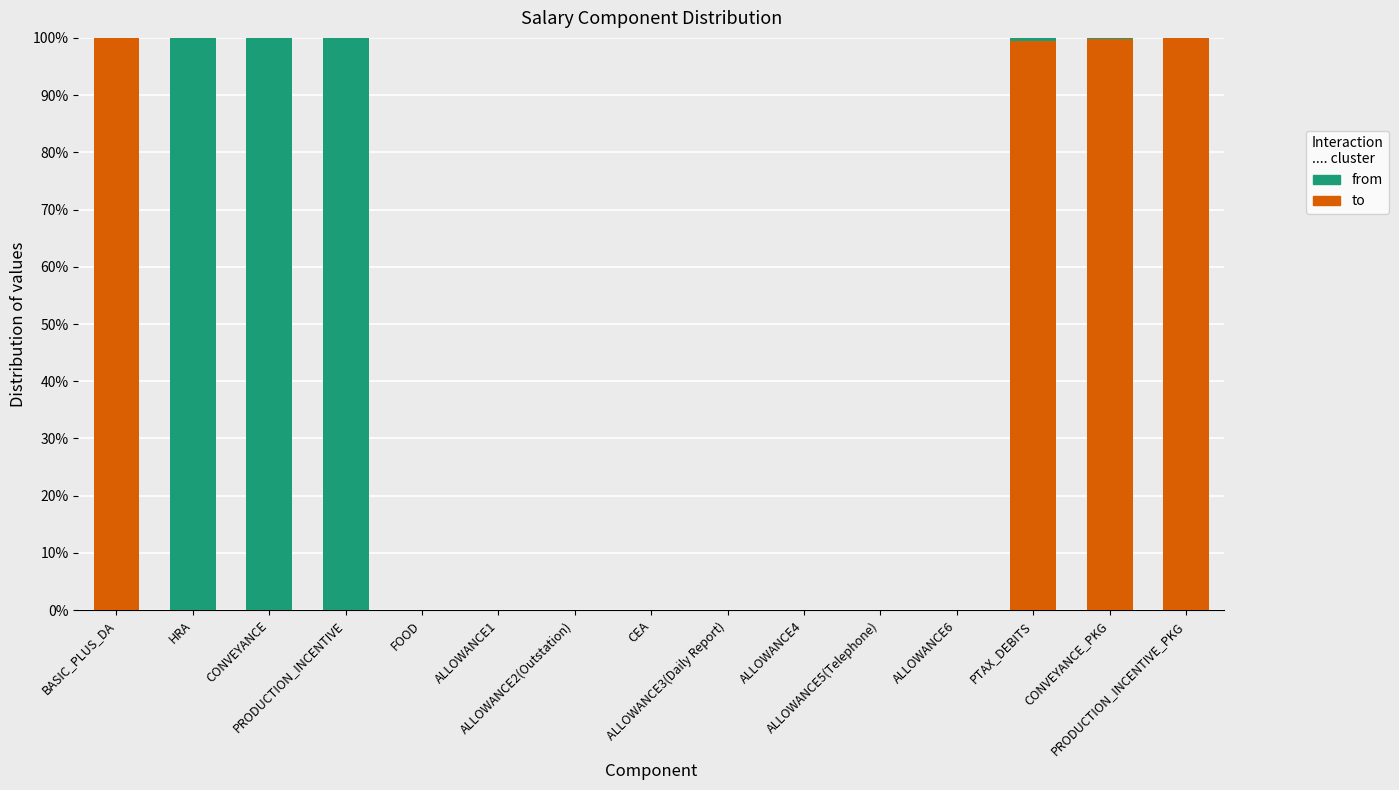

Which series has the largest total across all categories?

to